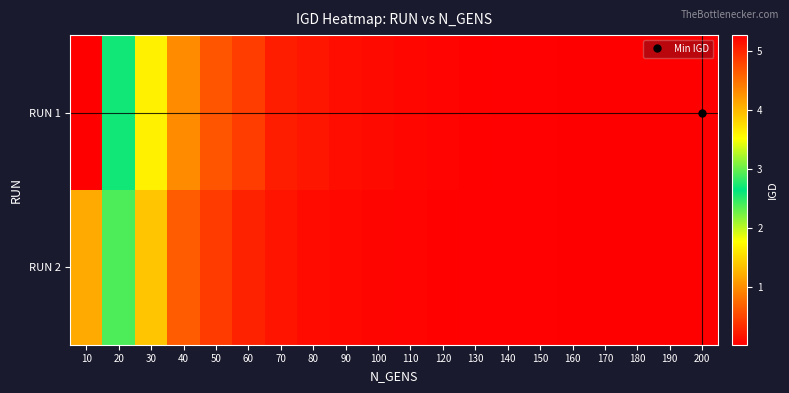

How many distinct data groups are displayed?

2